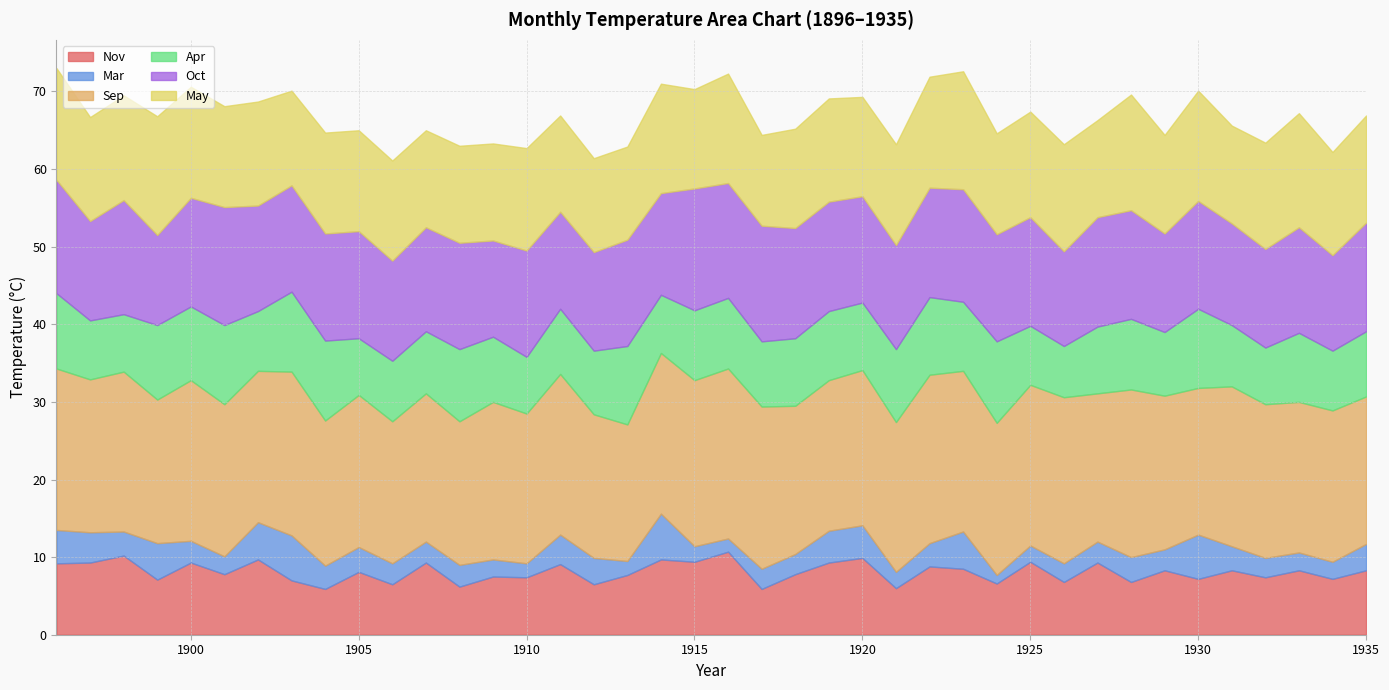

How many data points in May are less than 13?

15